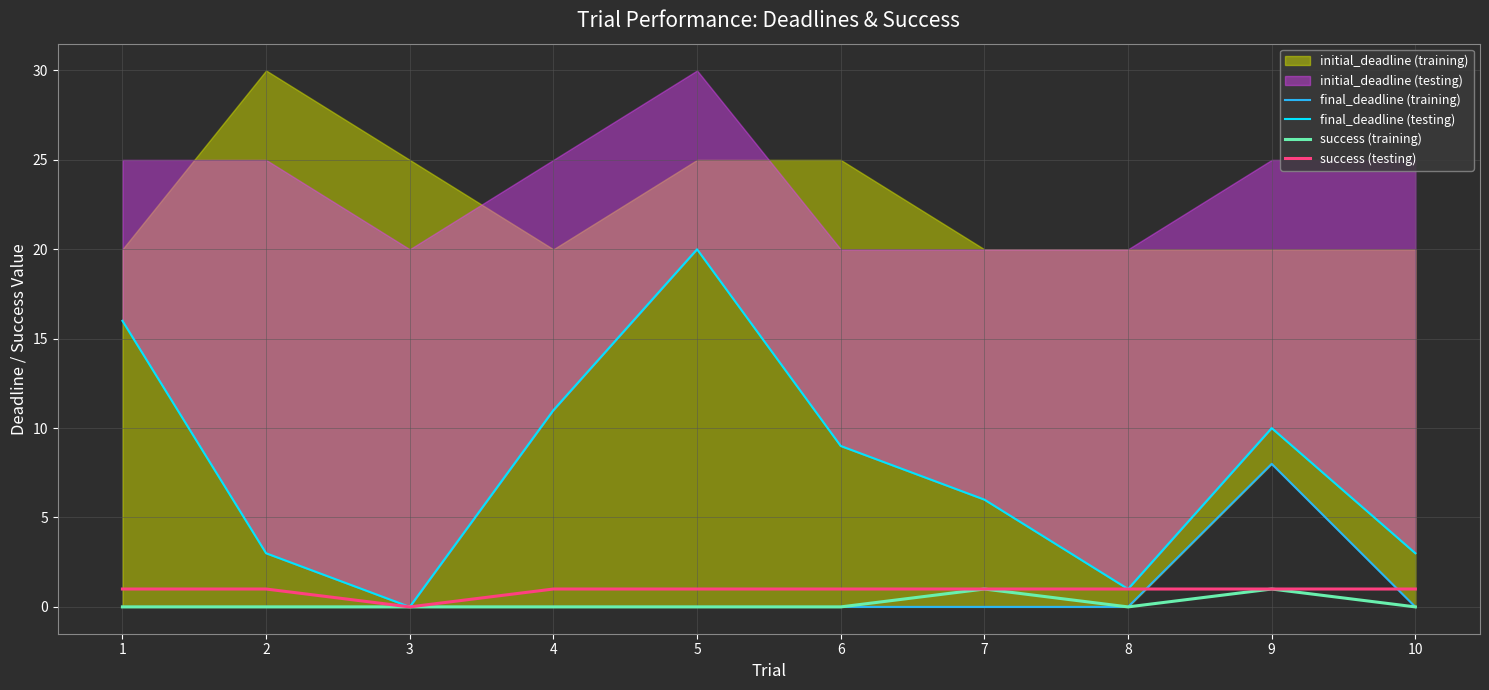

Which series has the largest range (max minus min)?

final_deadline (testing)